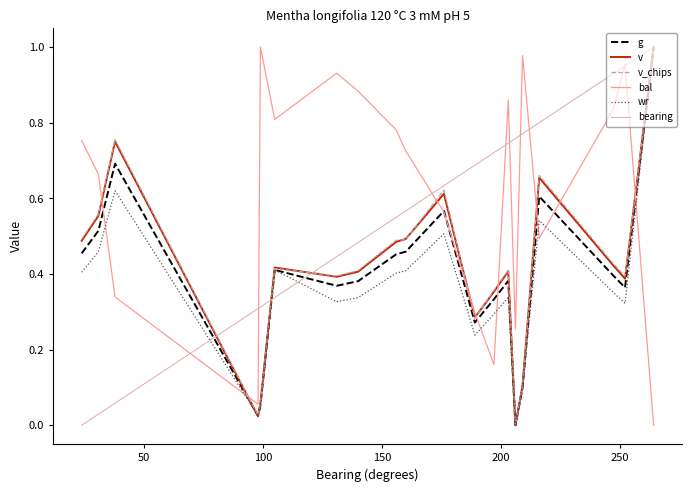

Which series has the largest total across all categories?

bal